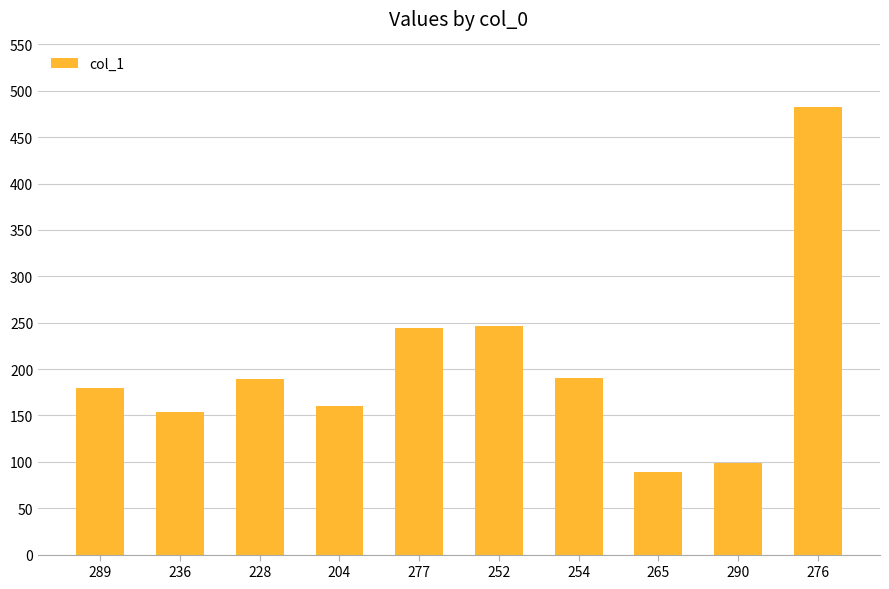

What is the value of the 7th bar from the left?

190